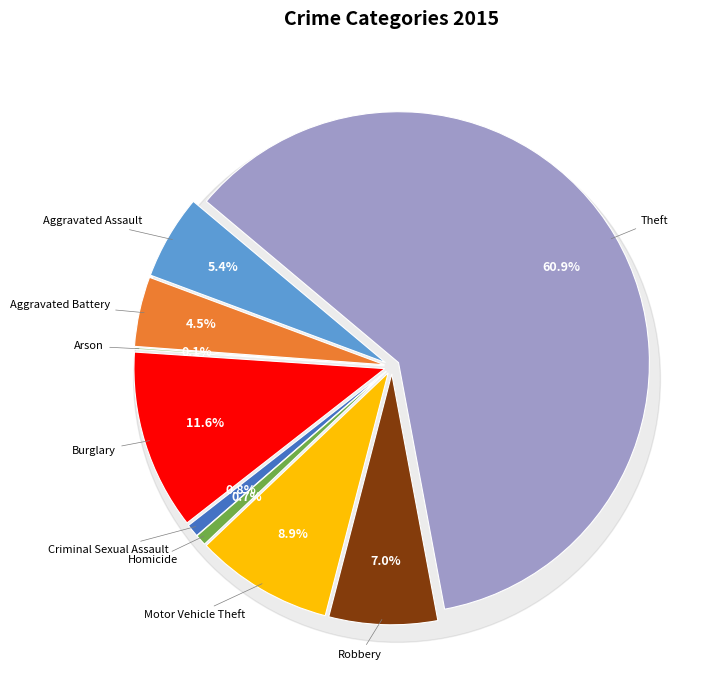

What is the change in value from Criminal Sexual Assault to Homicide?

-1